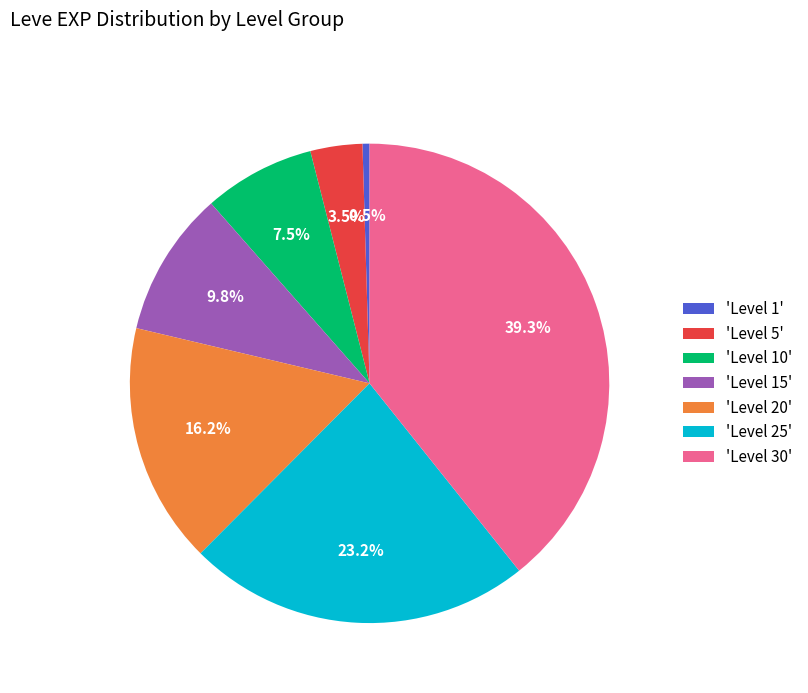

Rank the categories by value from lowest to highest.

'Level 1', 'Level 5', 'Level 10', 'Level 15', 'Level 20', 'Level 25', 'Level 30'